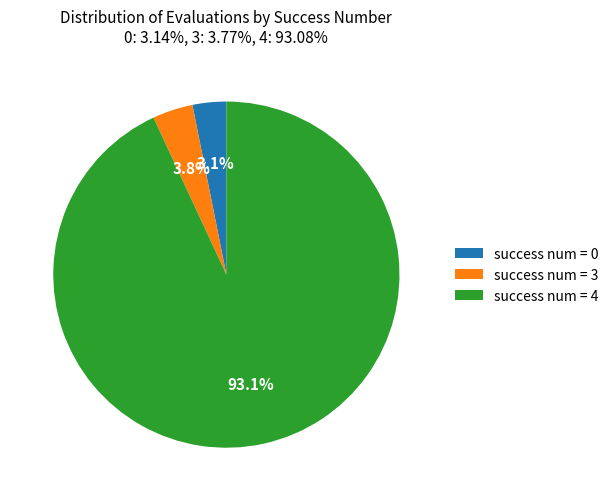

What is the majority slice?

success num = 4